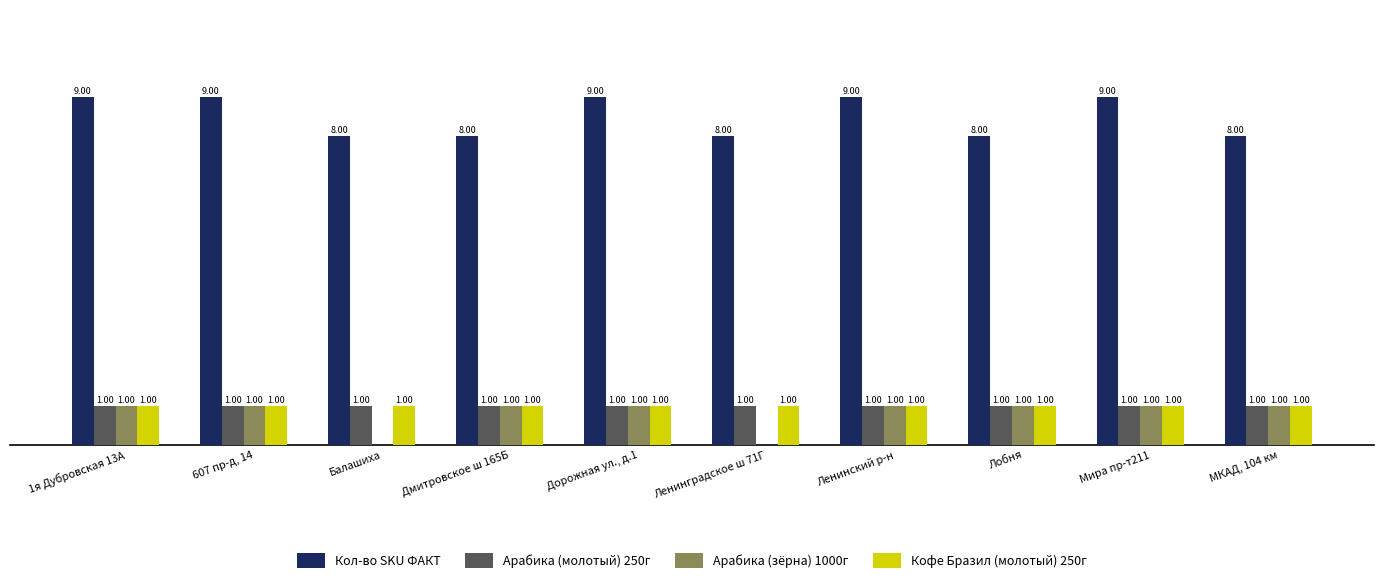

Which series has the largest total across all categories?

Кол-во SKU ФАКТ